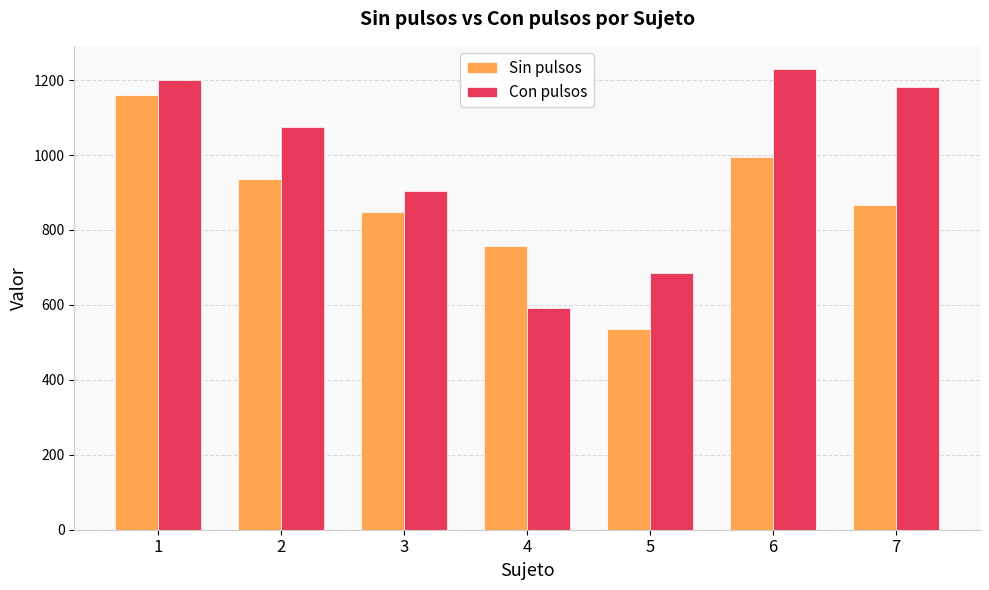

Rank the categories by Sin pulsos value from lowest to highest.

5, 4, 3, 7, 2, 6, 1